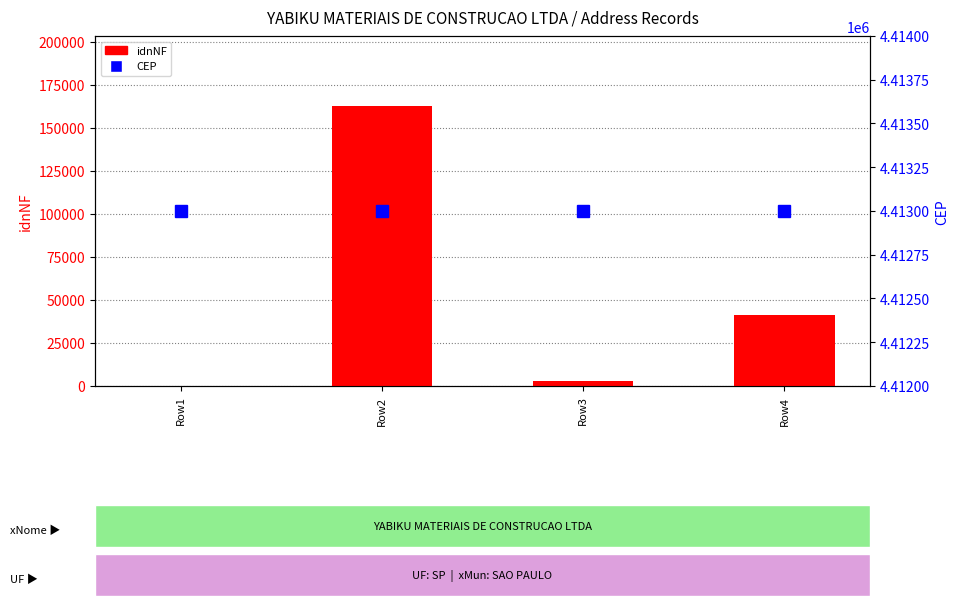

What value does the CEP series have at Row1?

4413000